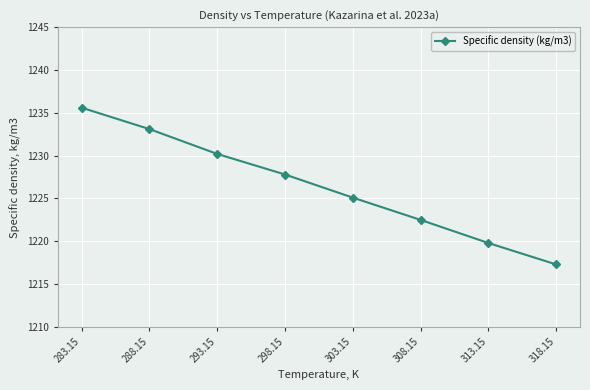

Reading right to left, extract all data points from this chart.

1217.3	1219.8	1222.5	1225.1	1227.8	1230.2	1233.1	1235.6